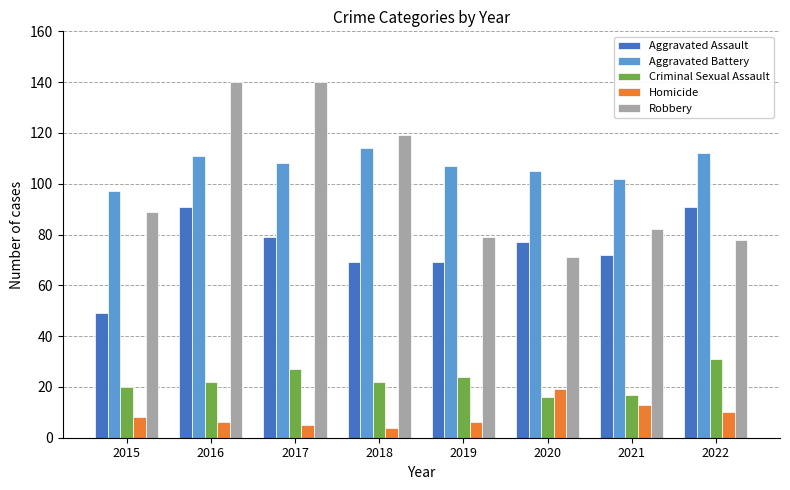

List the series in order of their peak value, highest first.

Robbery, Aggravated Battery, Aggravated Assault, Criminal Sexual Assault, Homicide